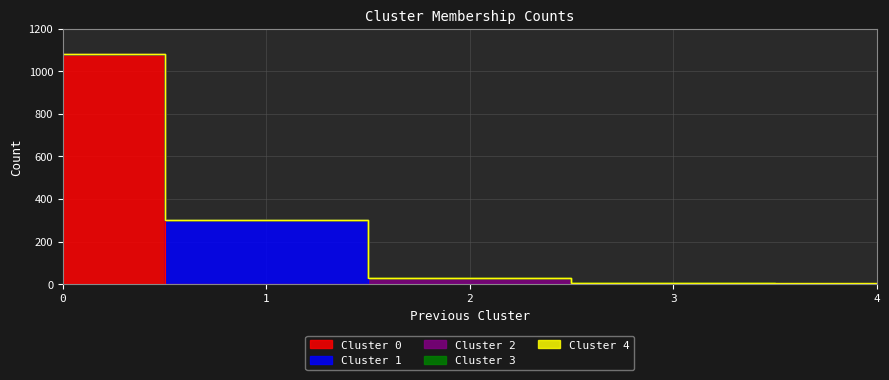

Rank the categories by Cluster 3 value from lowest to highest.

0, 1, 2, 4, 3